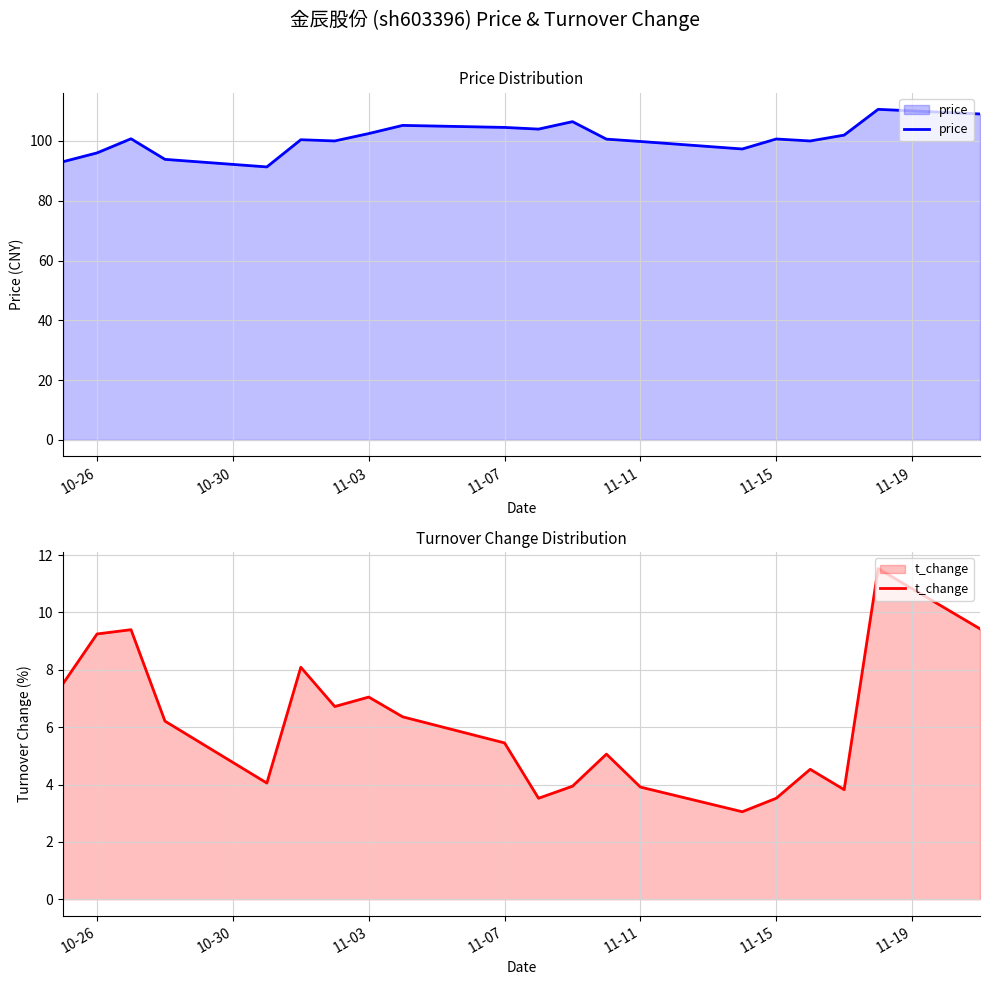

What is the lowest value of the price series?

91.3